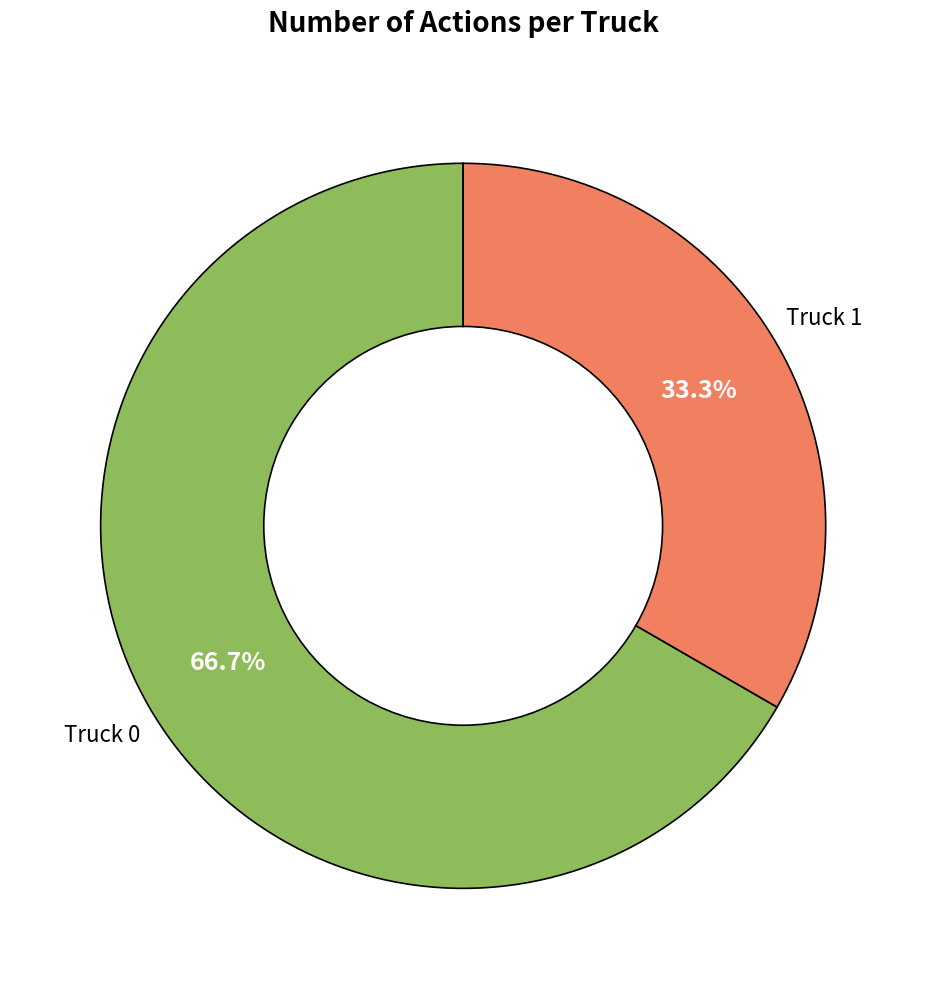

Is Truck 1 the majority of the pie?

No